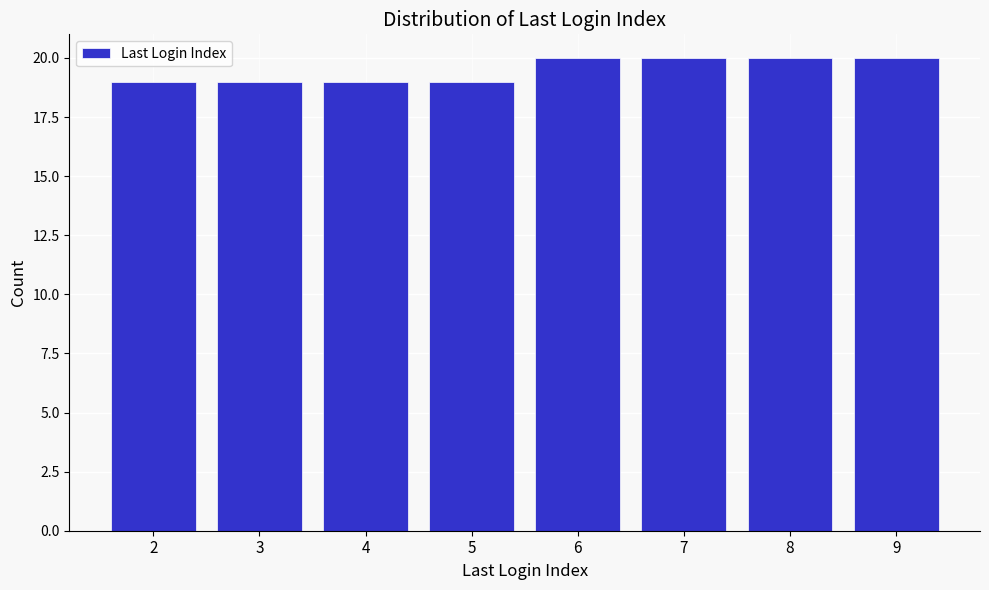

Reading left to right, transcribe all the data shown in this chart.

2=19	3=19	4=19	5=19	6=20	7=20	8=20	9=20